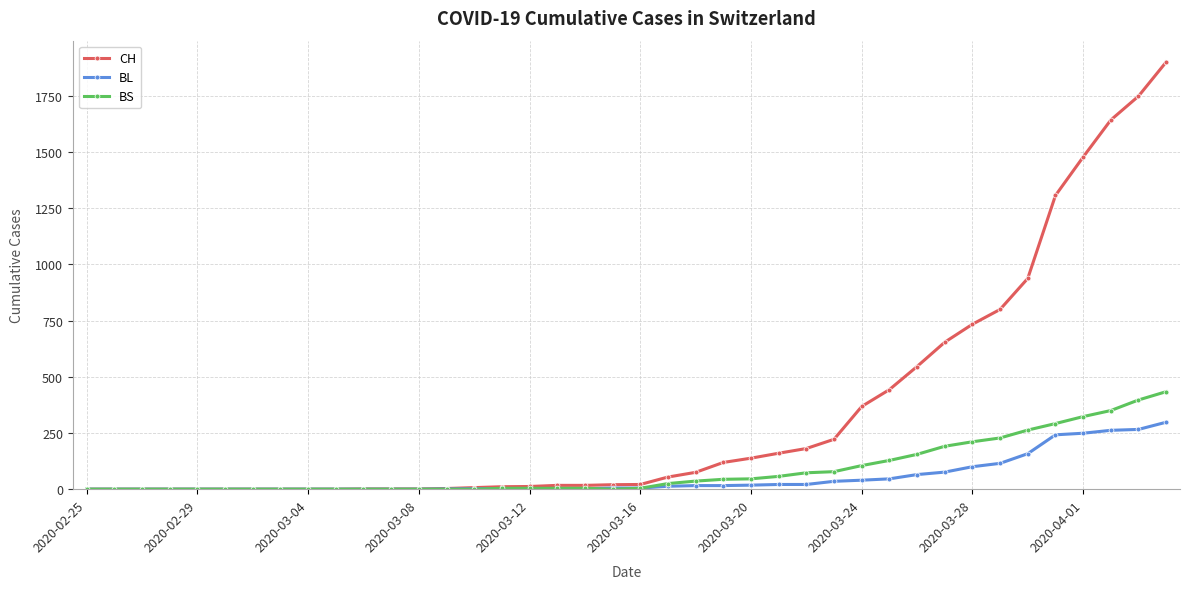

What is the maximum value for BS?

434